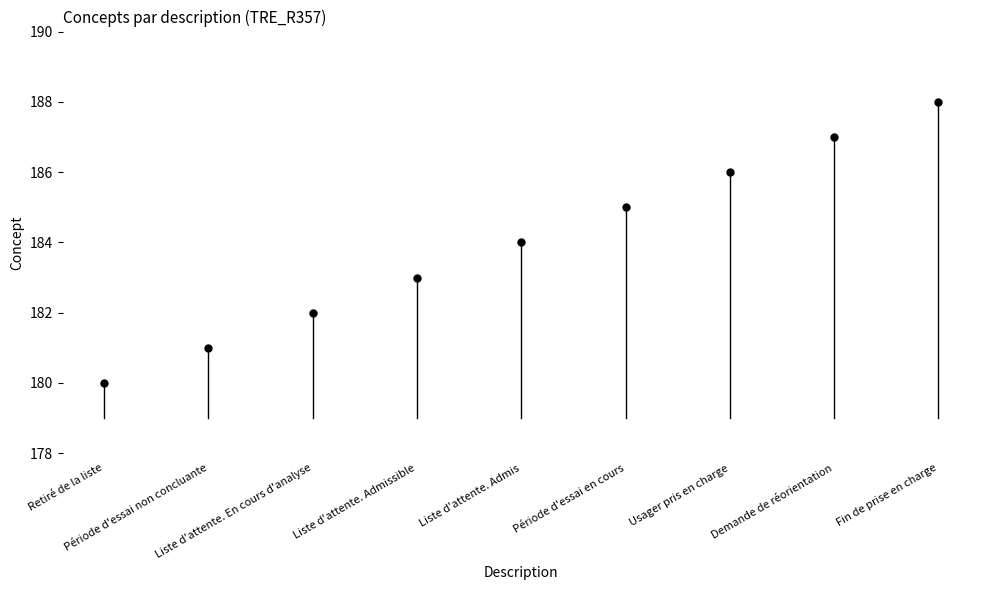

List the labels in order of value, largest first.

Fin de prise en charge, Demande de réorientation, Usager pris en charge, Période d'essai en cours, Liste d'attente. Admis, Liste d'attente. Admissible, Liste d'attente. En cours d'analyse, Période d'essai non concluante, Retiré de la liste